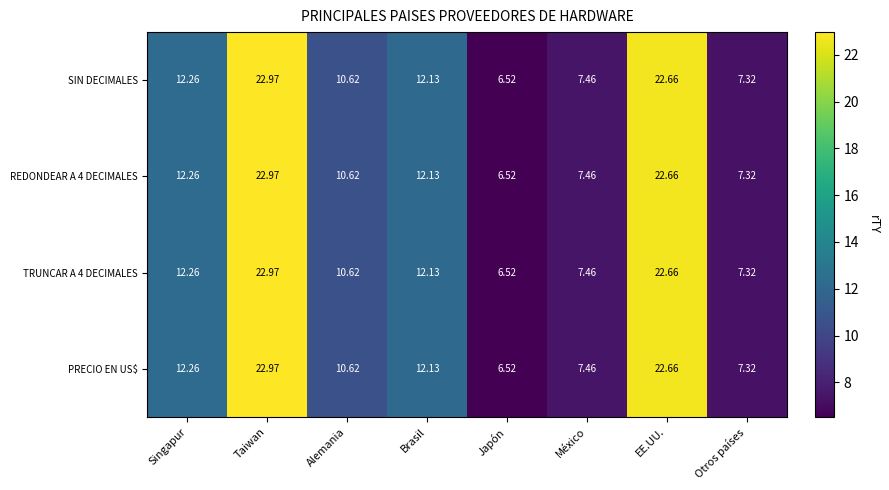

At which label does PRECIO EN US$ first exceed 12?

Singapur